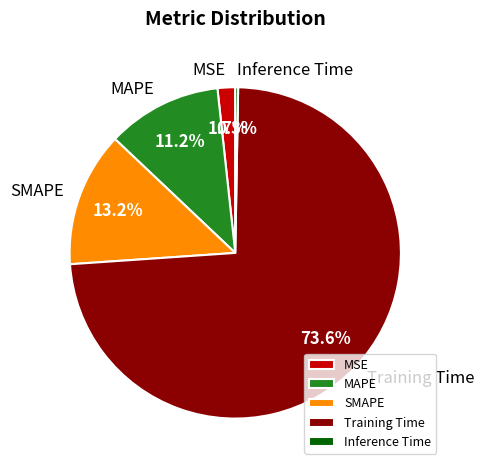

What is the majority slice?

Training Time